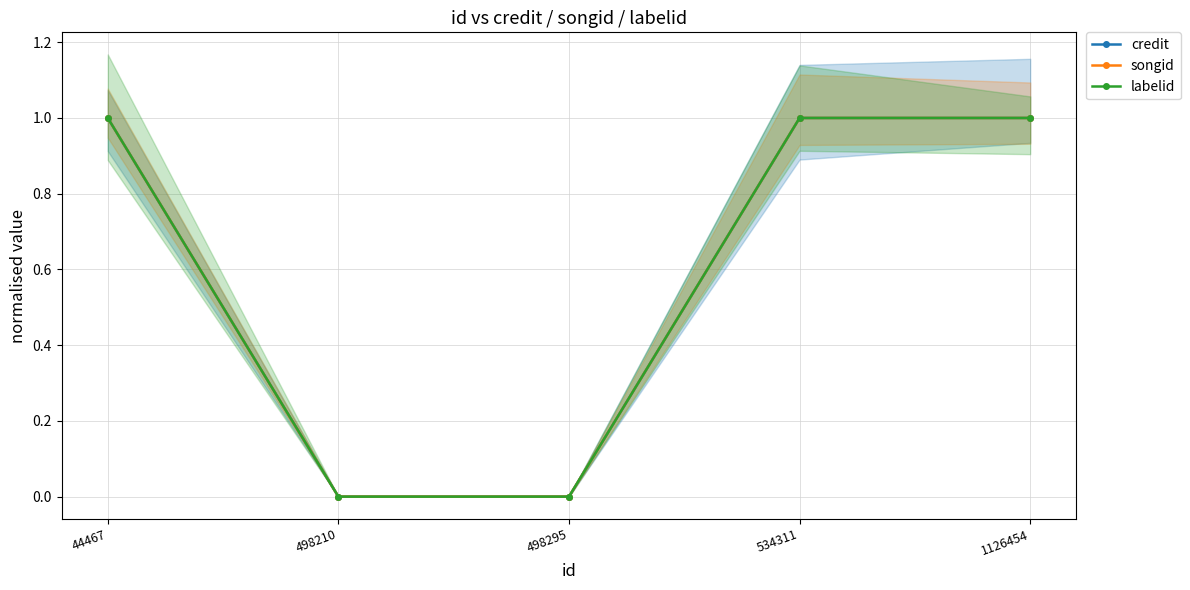

At which label does credit reach its peak?

44467